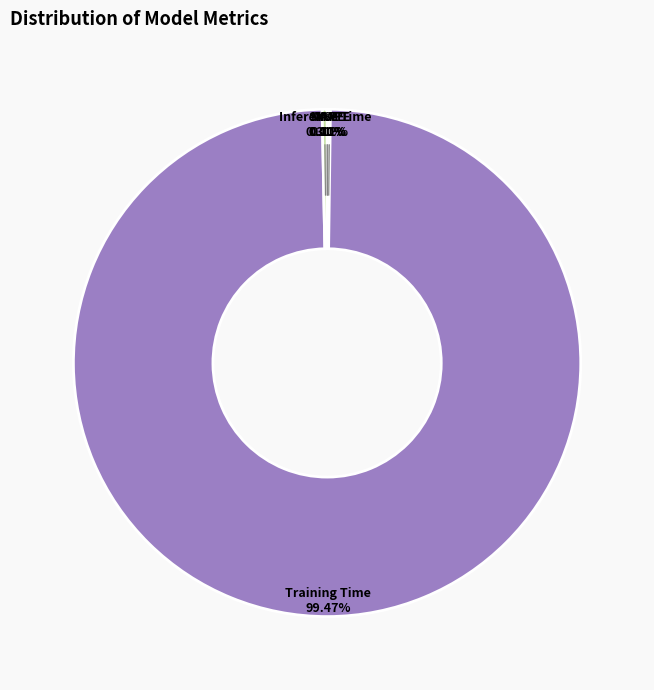

Is there a majority slice in this chart?

Yes